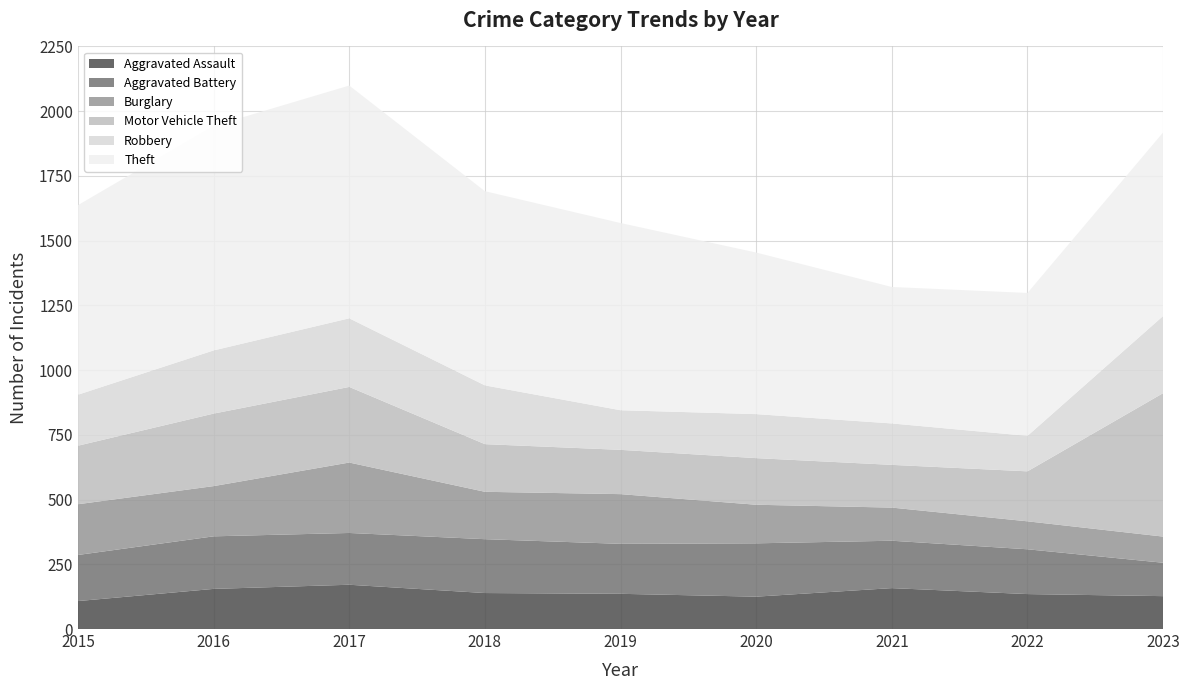

Reading right to left, extract all data points from this chart.

Aggravated Assault: 127	135	158	125	136	139	171	155	108
Aggravated Battery: 129	173	183	206	193	208	200	203	178
Burglary: 101	108	128	149	192	183	272	194	196
Motor Vehicle Theft: 554	193	165	180	171	184	292	280	226
Robbery: 298	137	160	170	153	227	265	244	197
Theft: 709	552	527	624	723	750	899	867	732